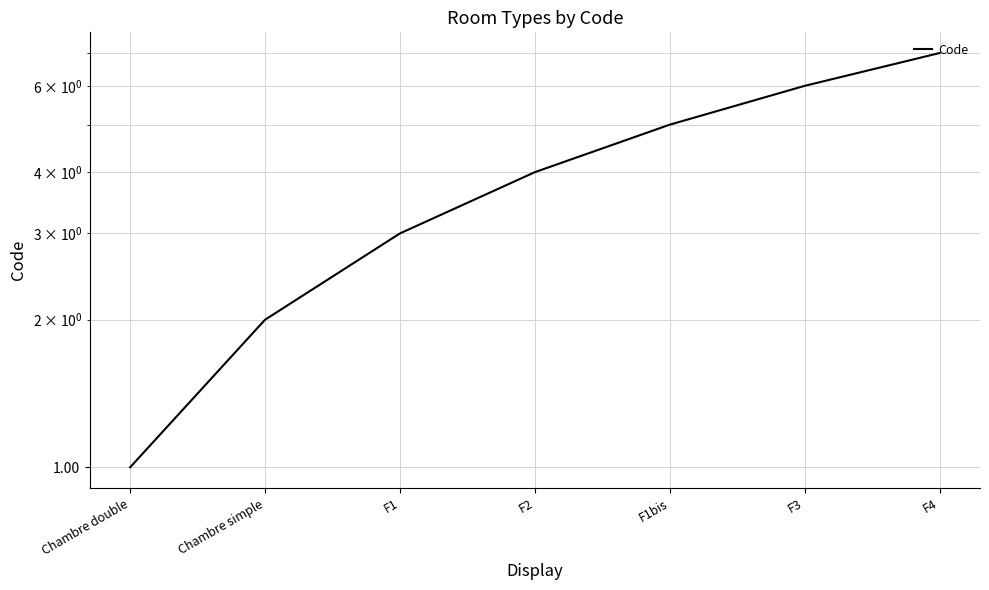

What is the sum of all values?

28